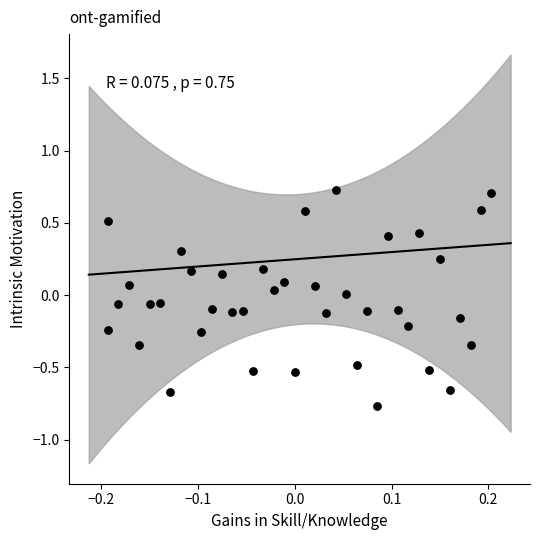

What is the range of X values (max minus min)?

0.4